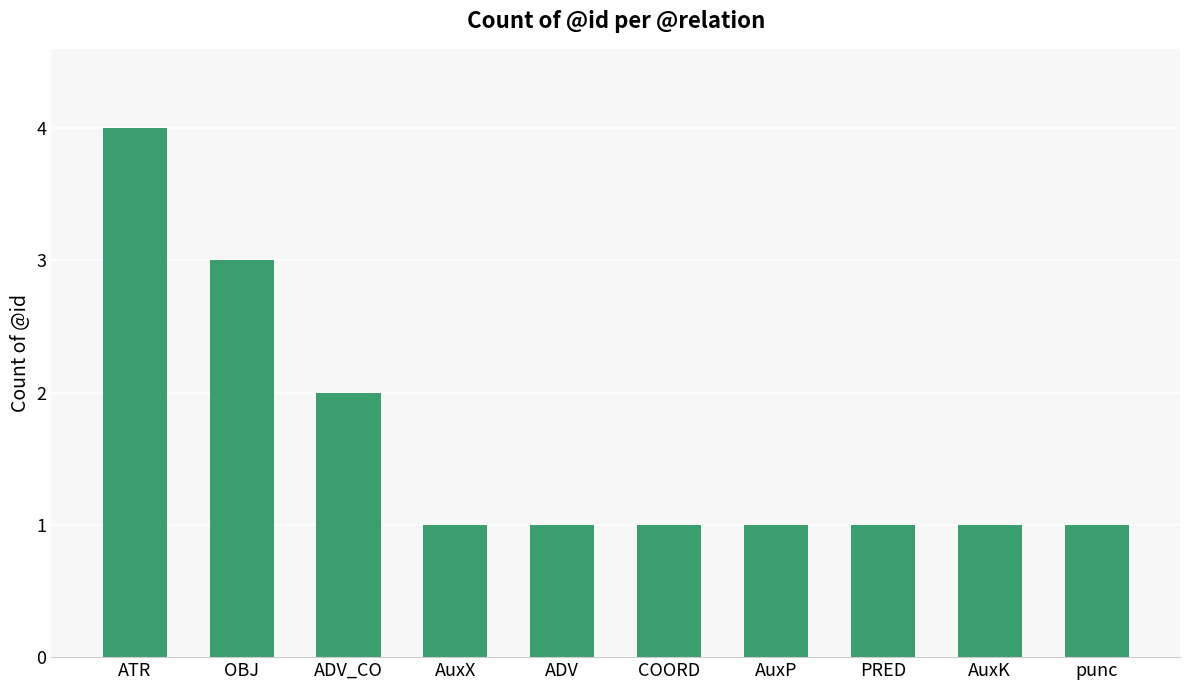

Is it true that the value at OBJ is 2?

False